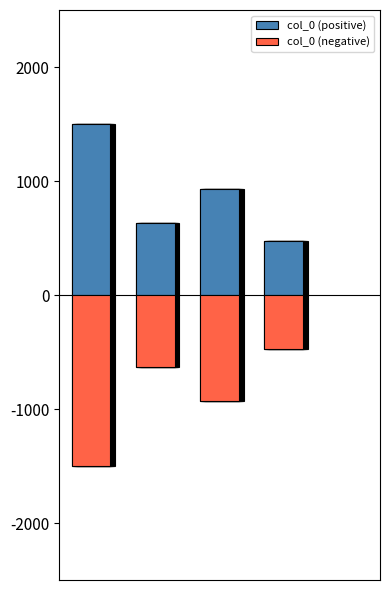

What are all the series names shown in the legend?

col_0 (positive), col_0 (negative)